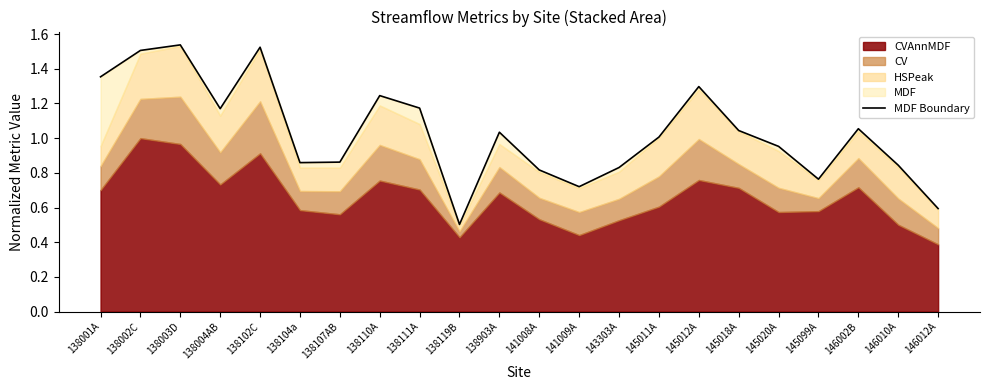

How many lines are shown in the chart?

1